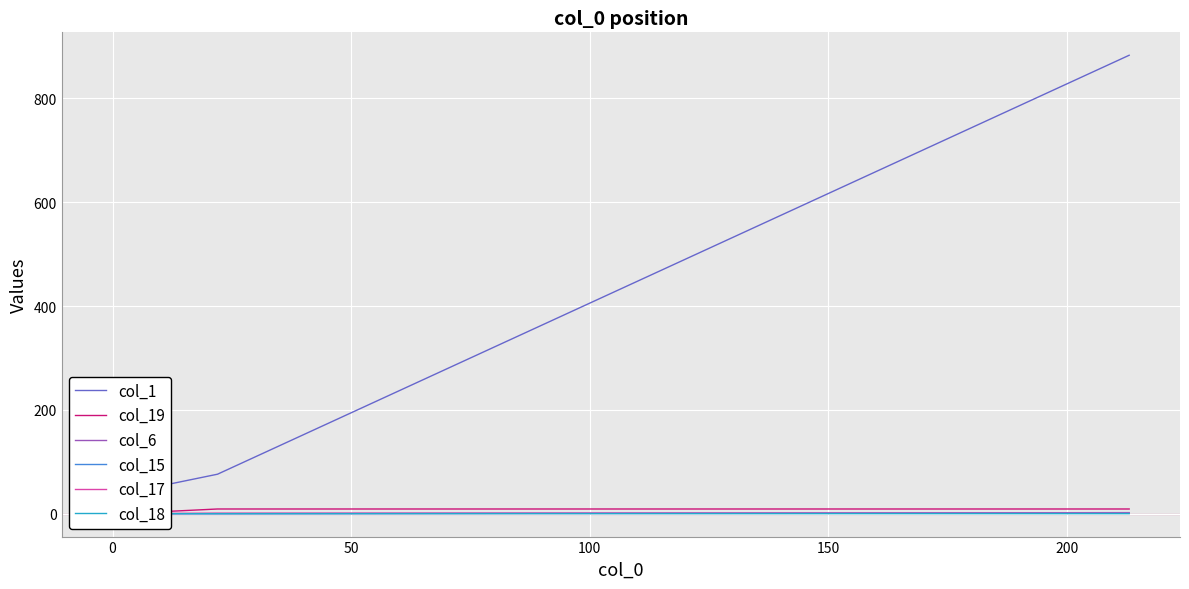

The col_15 series shows 1 at −50. True or false?

False